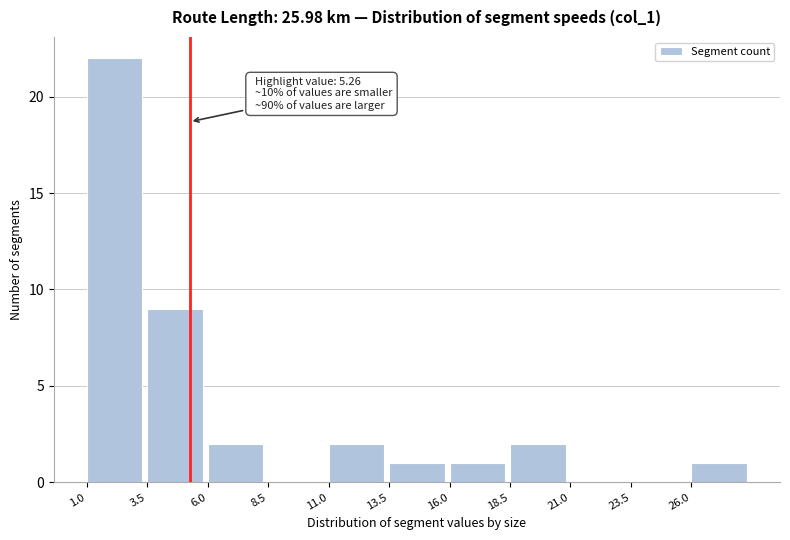

Over which range of the x-axis is the bar tallest?

1.0 to 3.5